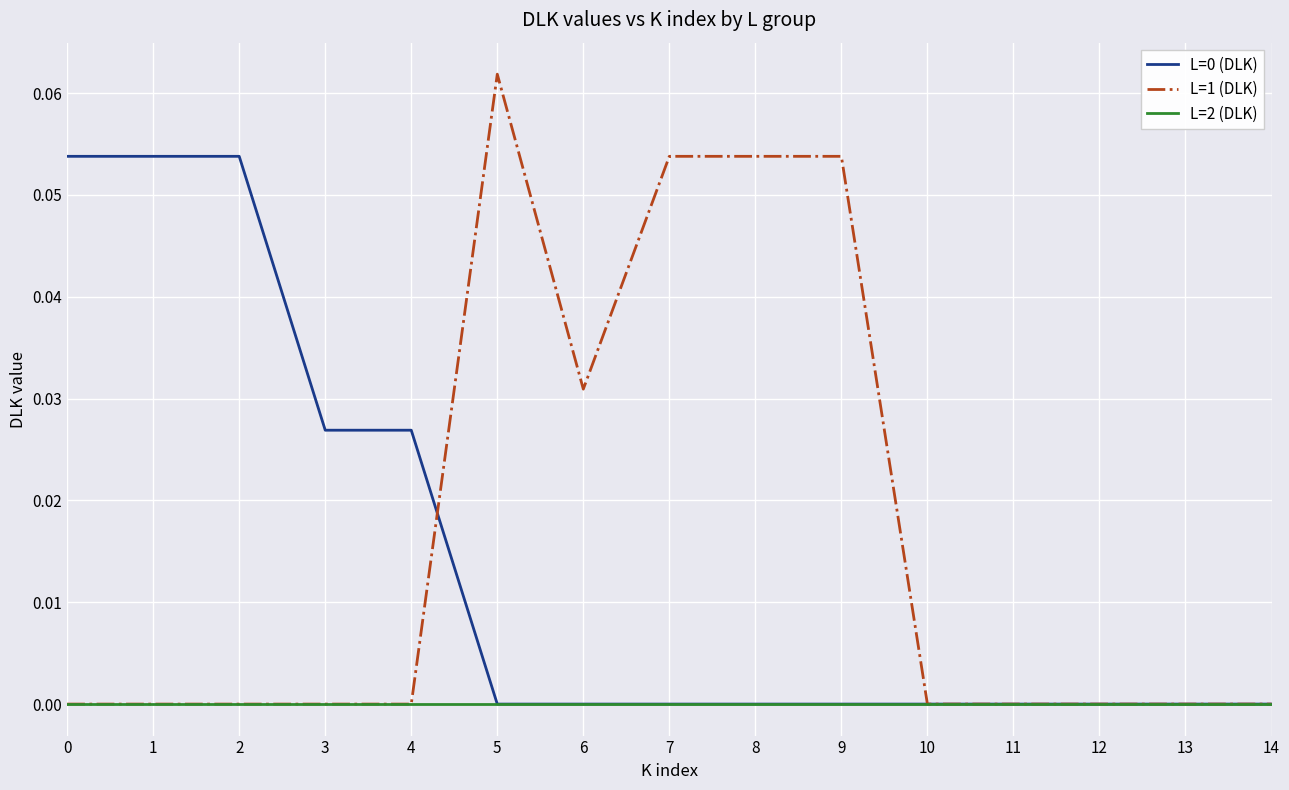

Is it true that L=2 (DLK) equals 0.0 at 12?

True